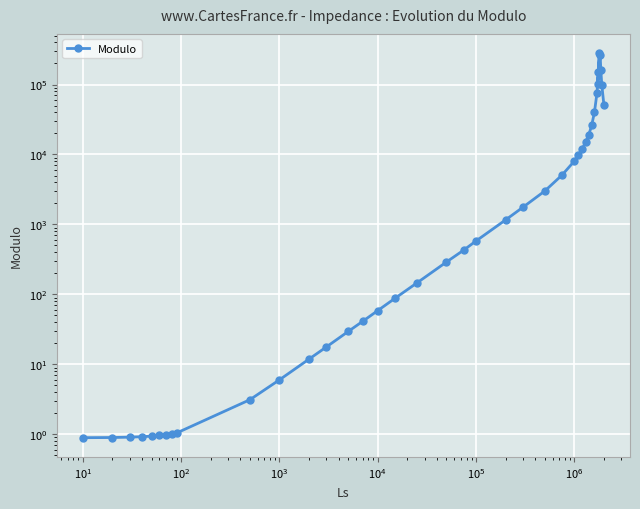

What is the minimum value shown in the chart?

0.9